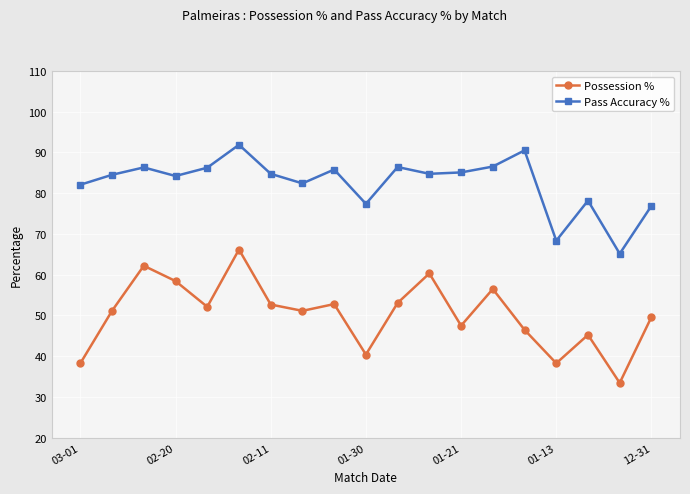

True or false: Pass Accuracy % and Possession % cross at least once.

False